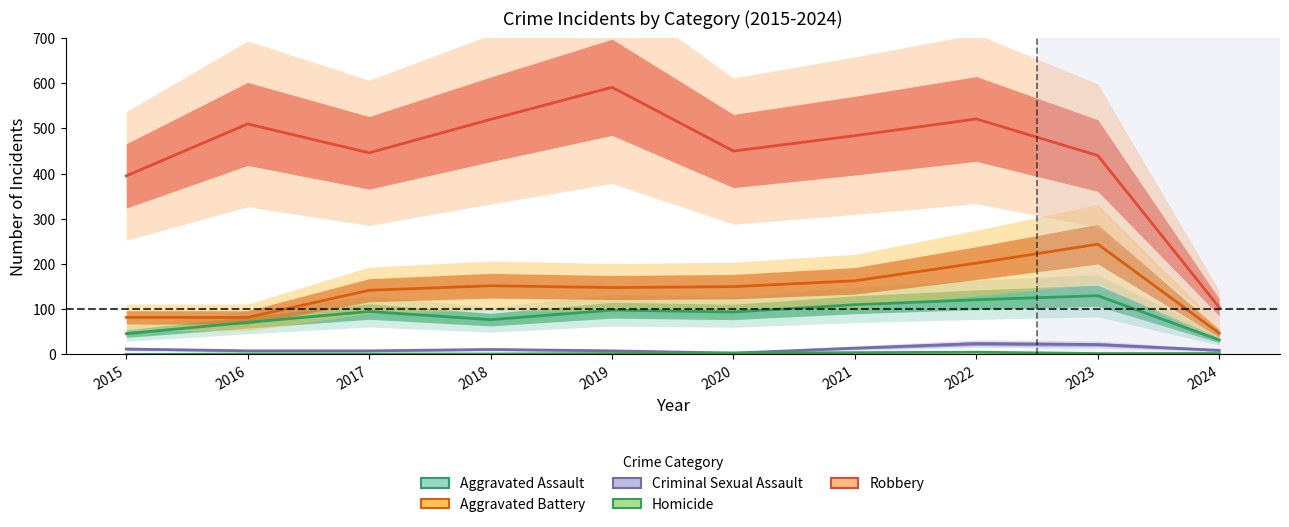

At which label is Aggravated Assault closest to 81?

2018